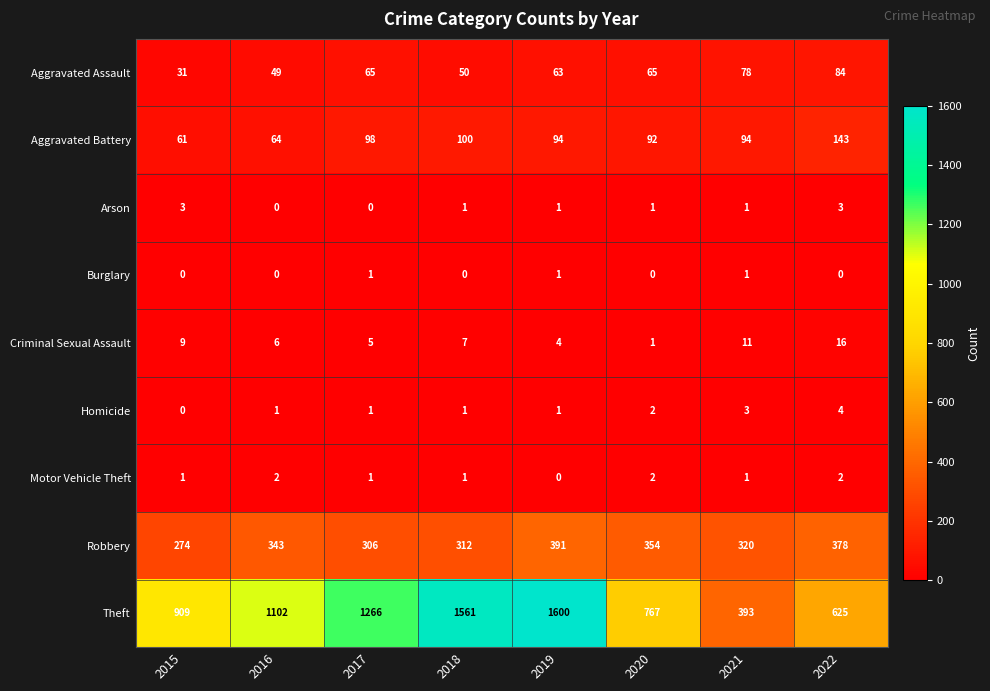

List the series in order of their peak value, lowest first.

Burglary, Motor Vehicle Theft, Arson, Homicide, Criminal Sexual Assault, Aggravated Assault, Aggravated Battery, Robbery, Theft